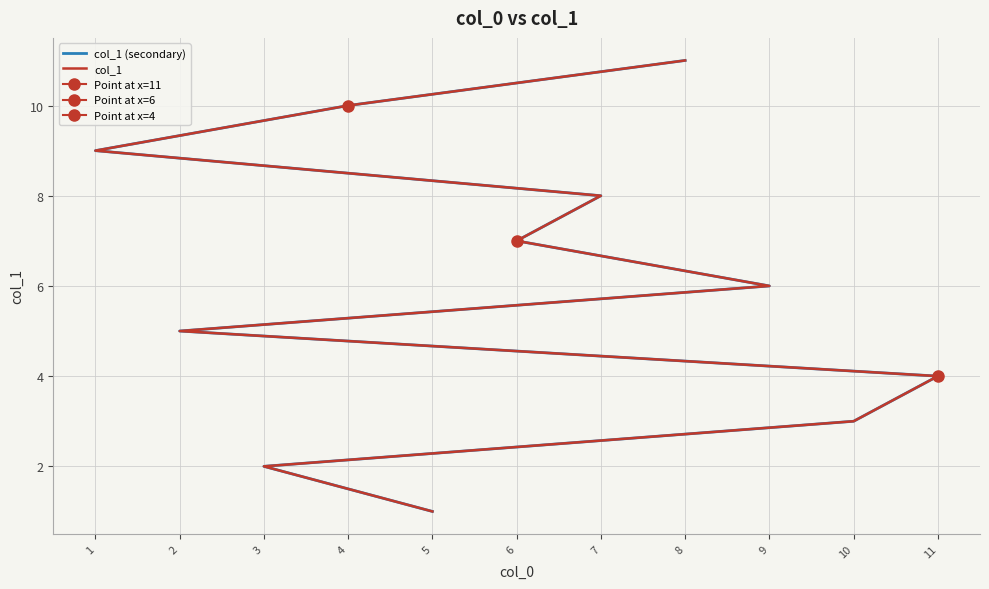

What is the sum of the col_1 values at 7 and 9?

14